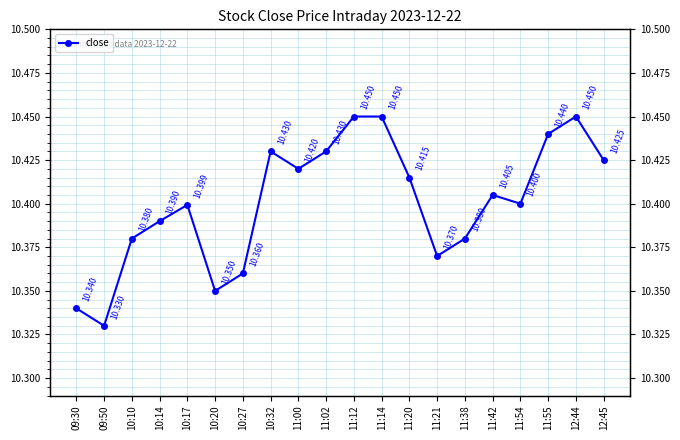

Between 12:45 and 10:20, which is larger?

12:45